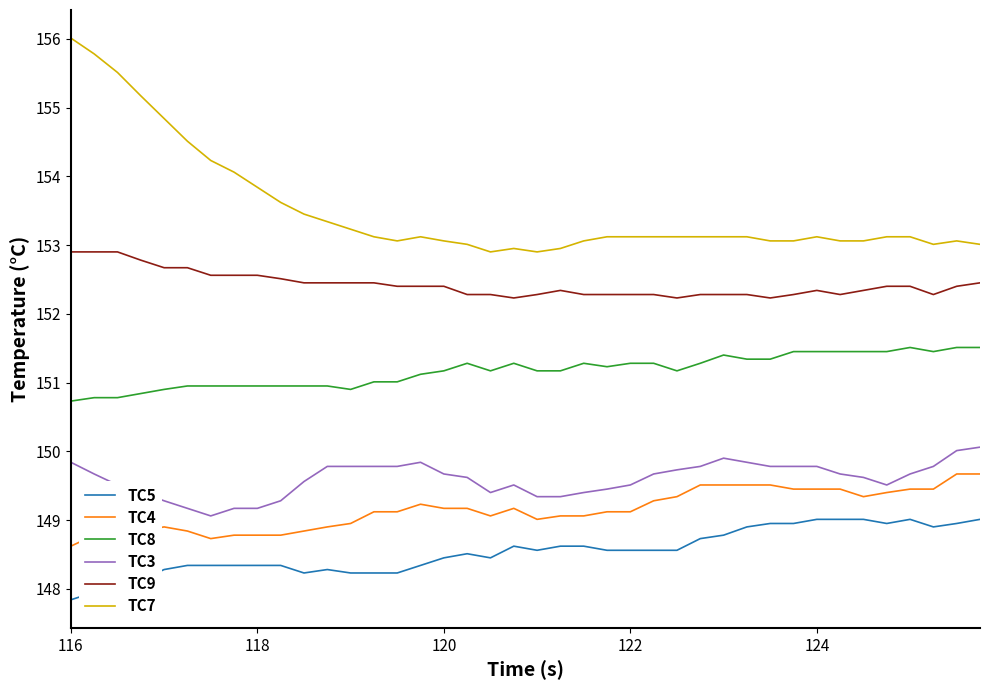

Rank the series by their maximum value, from lowest to highest.

TC5, TC4, TC3, TC8, TC9, TC7